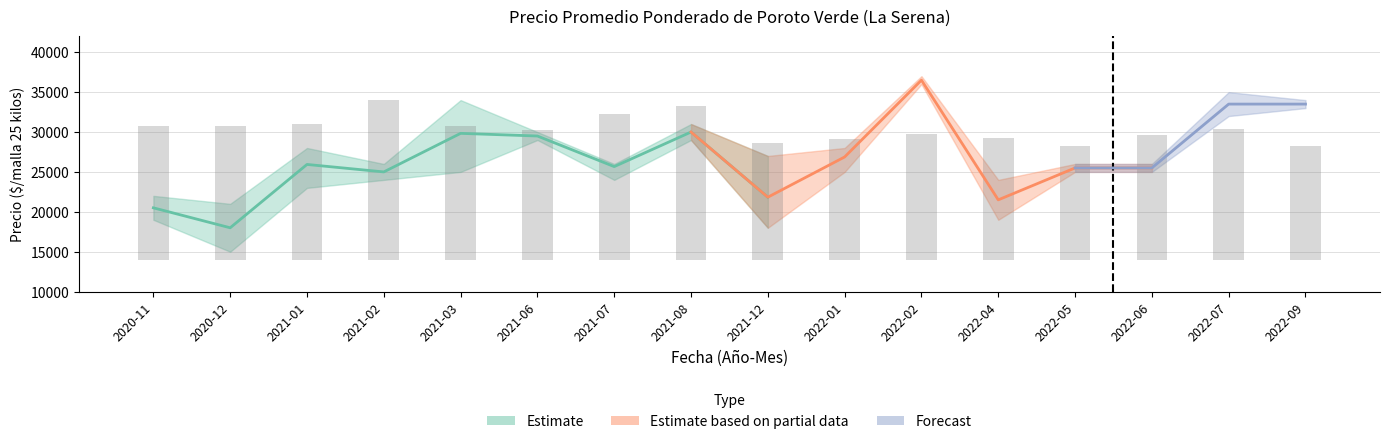

At which label does Precio minimo reach its minimum?

2020-12